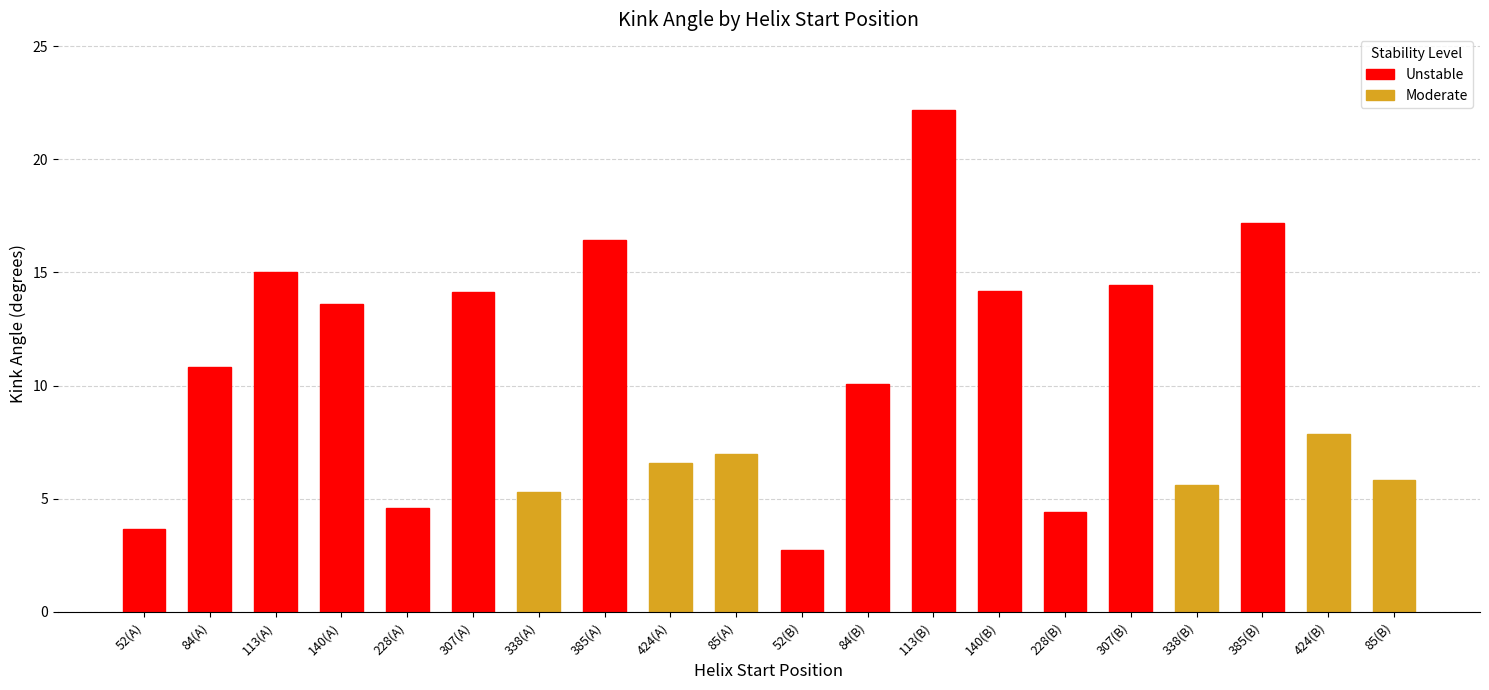

What is the approximate value at 385?

17.2